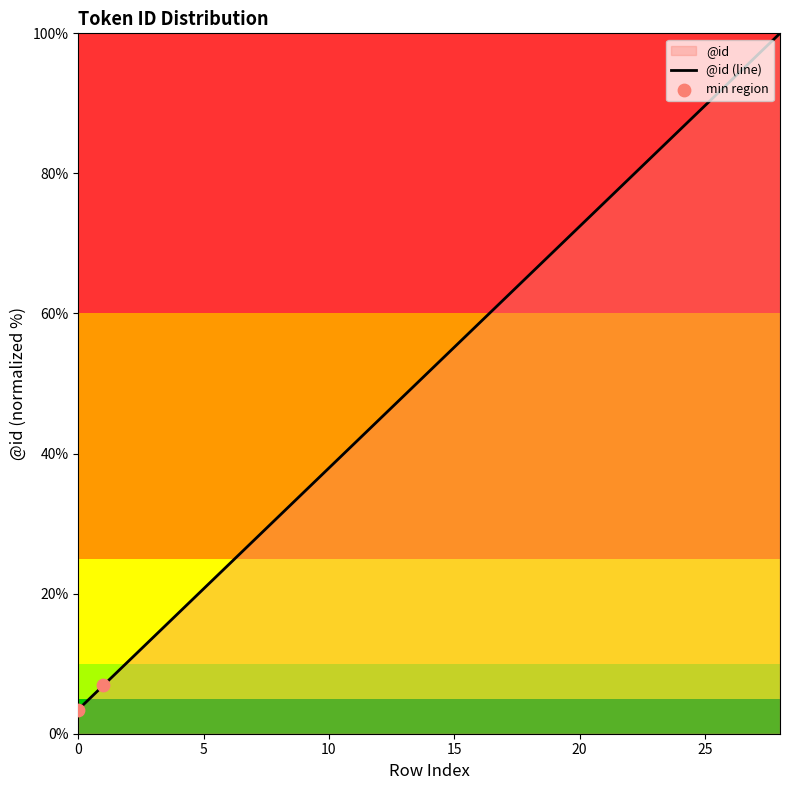

Approximately how many times larger is the value at 26 compared to 18?

1.4